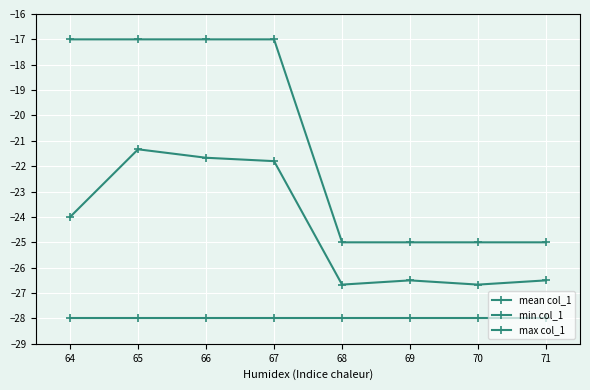

Is this an area chart (filled region under the line)?

No